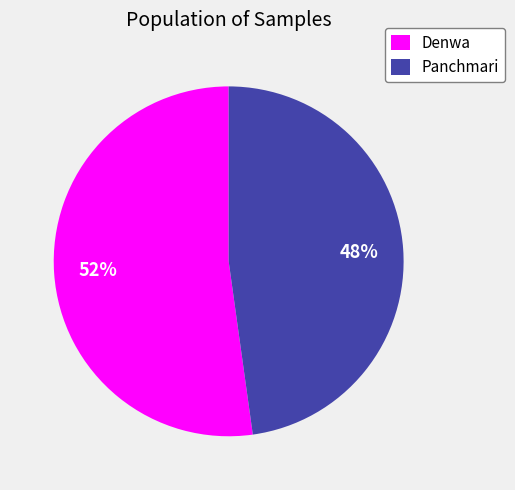

Is the sum of Panchmari and Denwa greater than half?

Yes